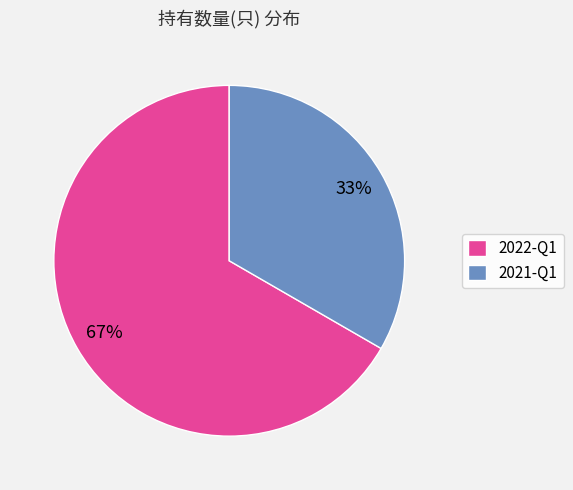

Which category accounts for the majority?

2022-Q1